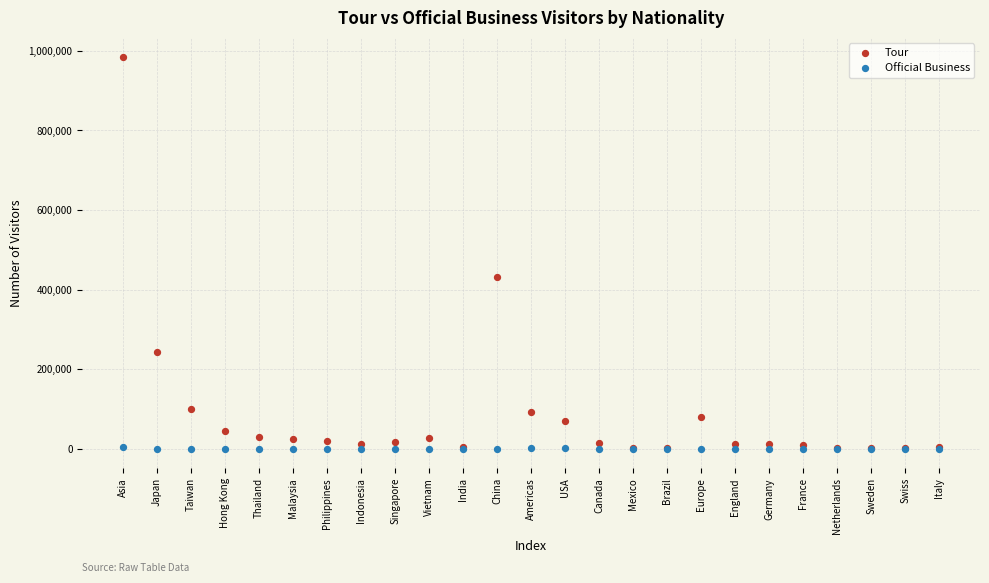

Which series contains the highest Y value?

Tour